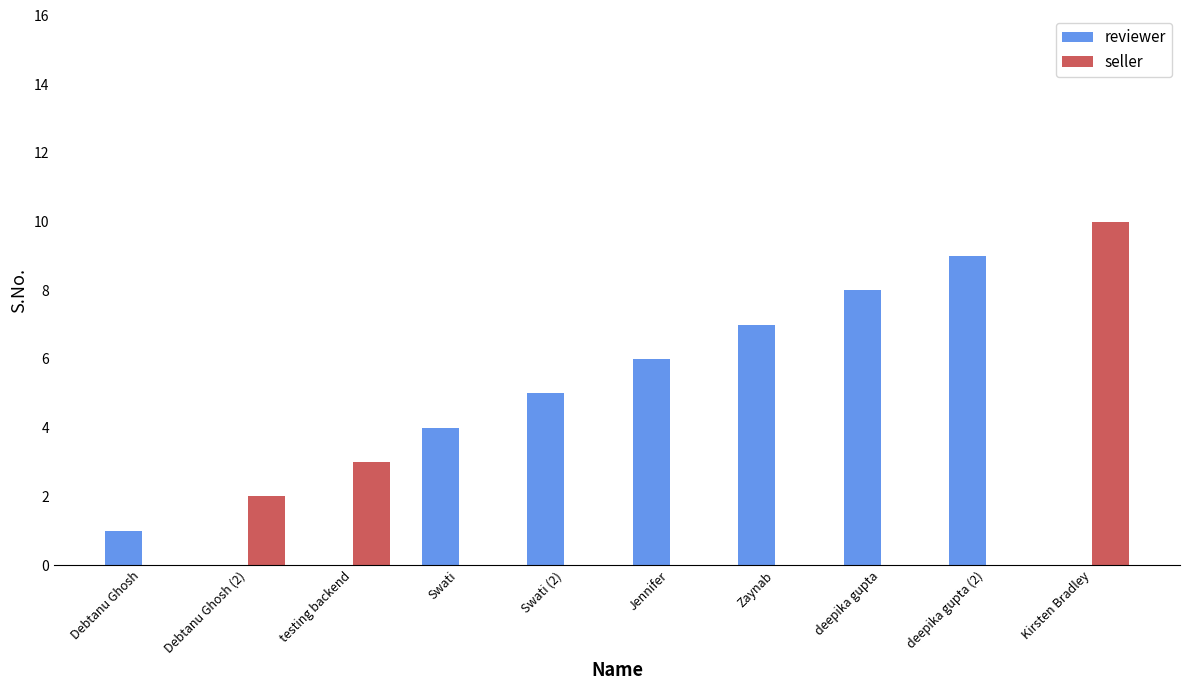

Are the bars grouped side by side (vs. stacked)?

Yes